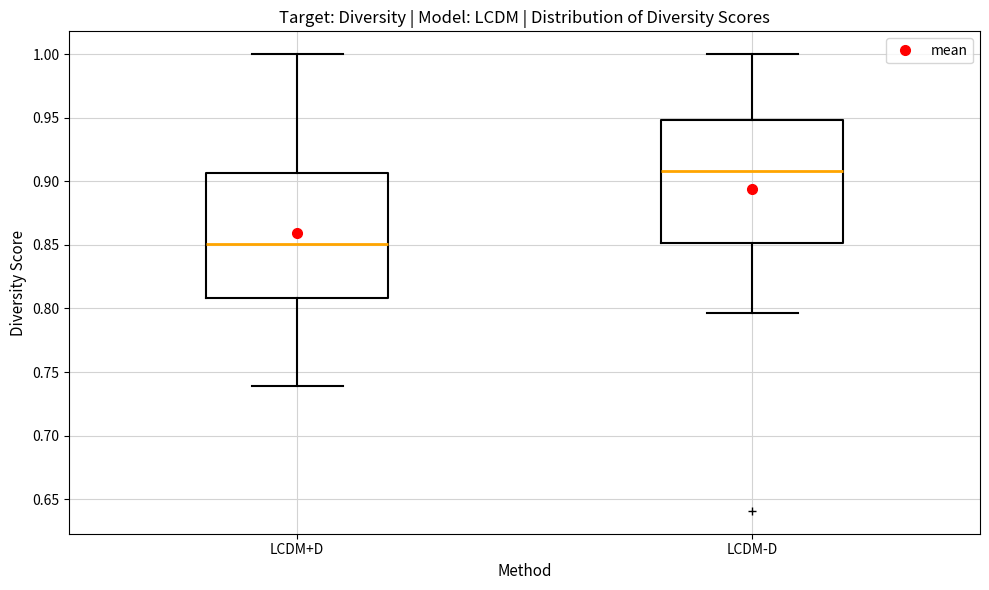

Reading left to right, read every box against the y-axis: the position of its median line, the range the box covers, and the ends of its whiskers. The values are not printed on the chart, so give them approximately, as read against the axis.

LCDM+D: median 0.850, box 0.810 to 0.905, whiskers 0.740 to 1.000
LCDM-D: median 0.910, box 0.850 to 0.950, whiskers 0.795 to 1.000